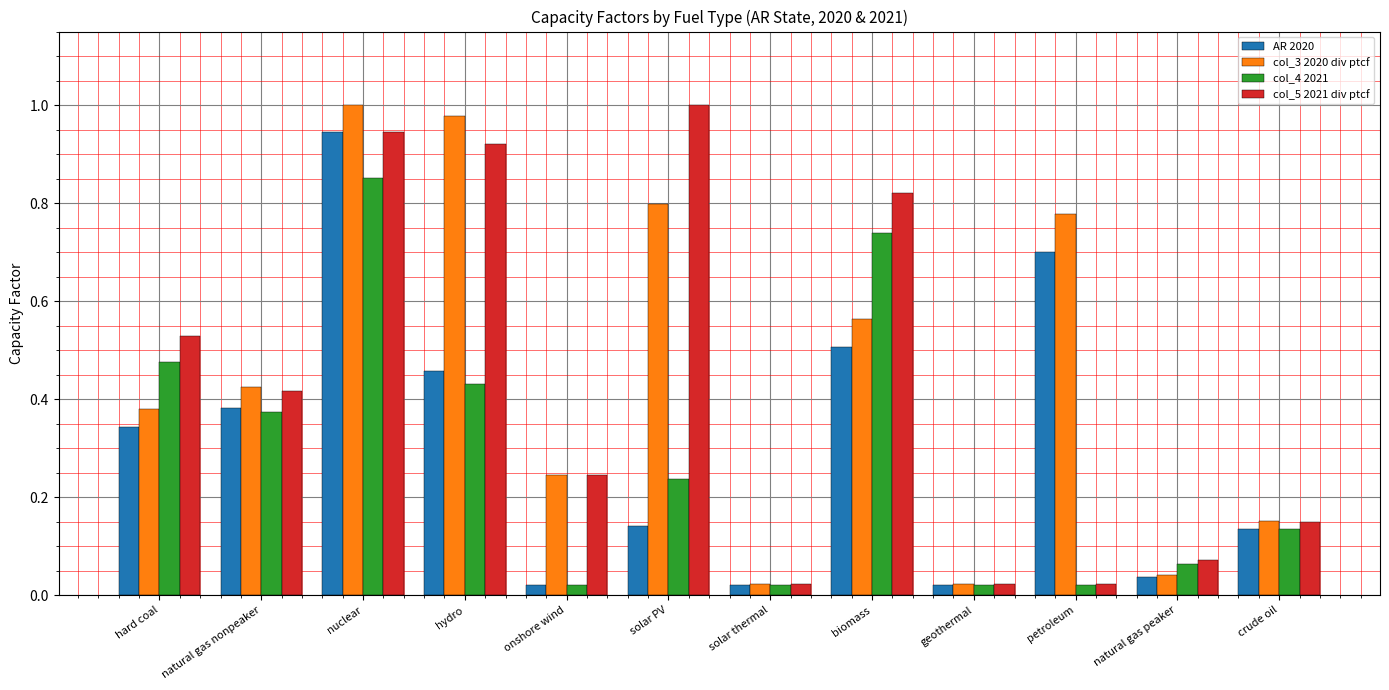

What is the total value across all series at nuclear?

3.7